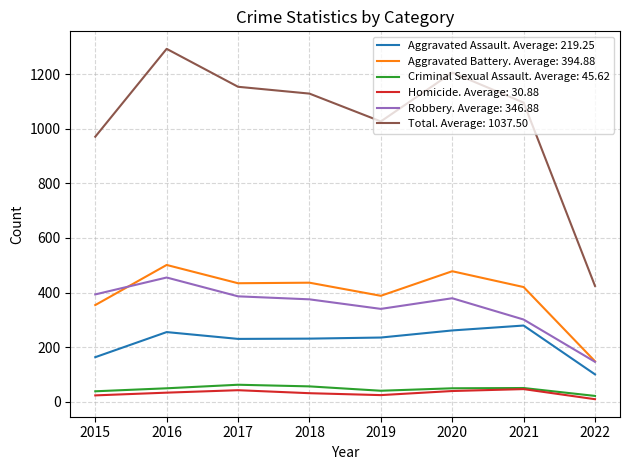

The value of Aggravated Battery. Average: 394.88 at 2018 is 436. True or false?

True